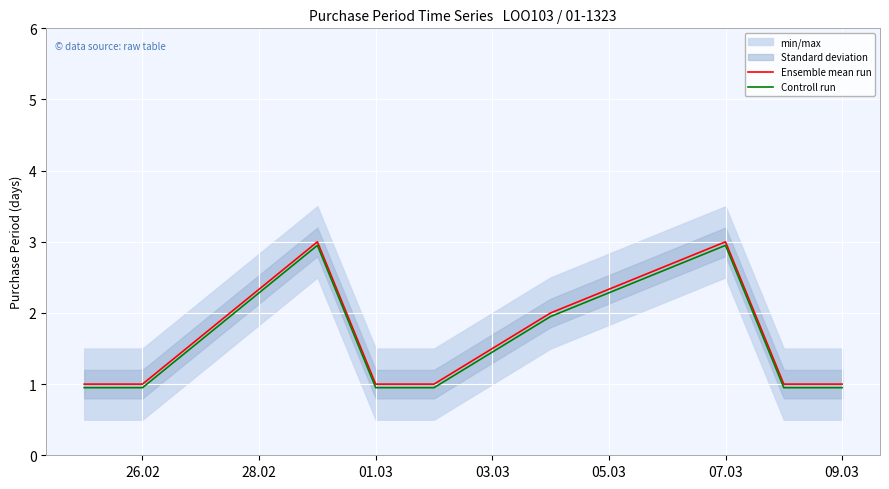

How many data points does each series have?

9